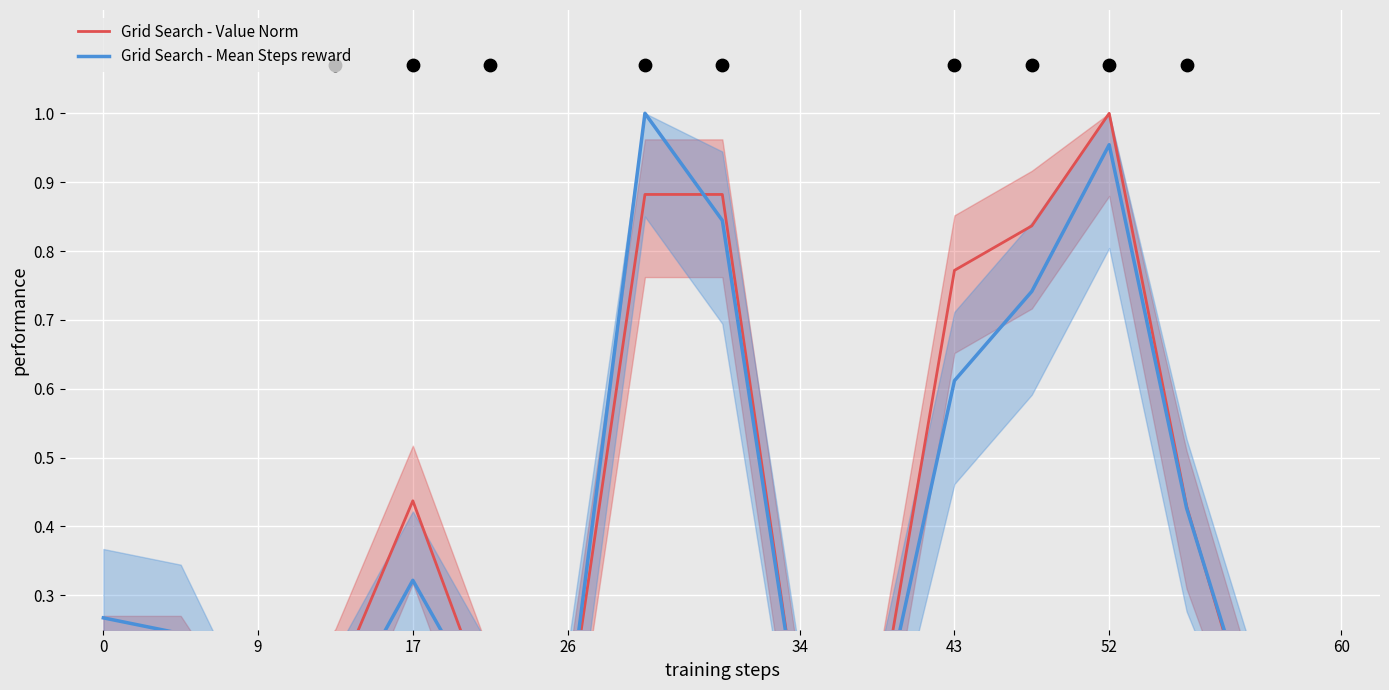

Which series contains the highest Y value?

Grid Search - Value Norm